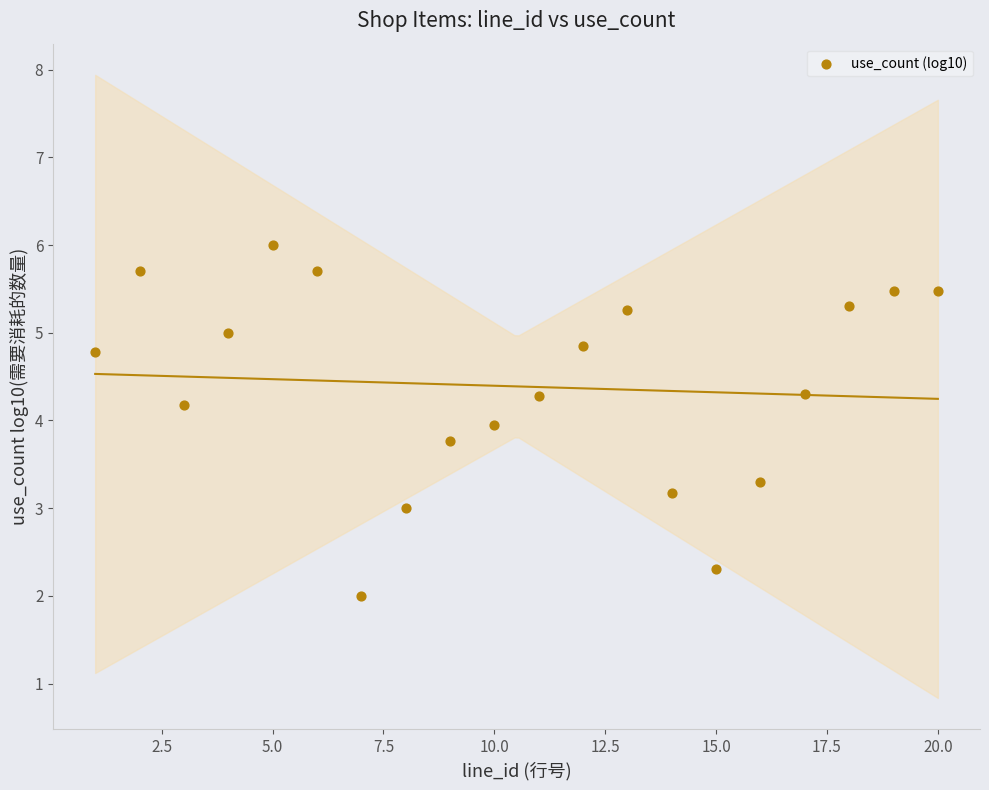

What is the range of X values (max minus min)?

19.0